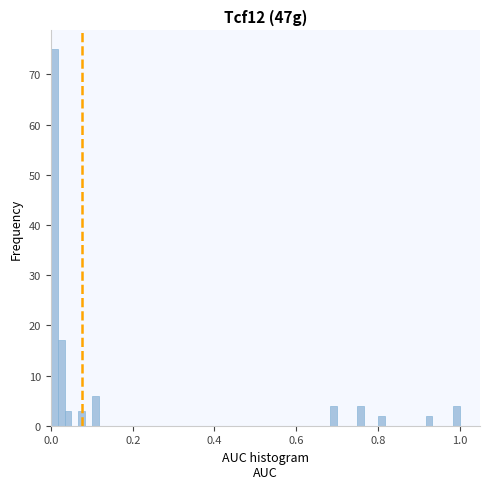

Read against the x-axis, roughly where is the centre of the tallest bar?

0.00